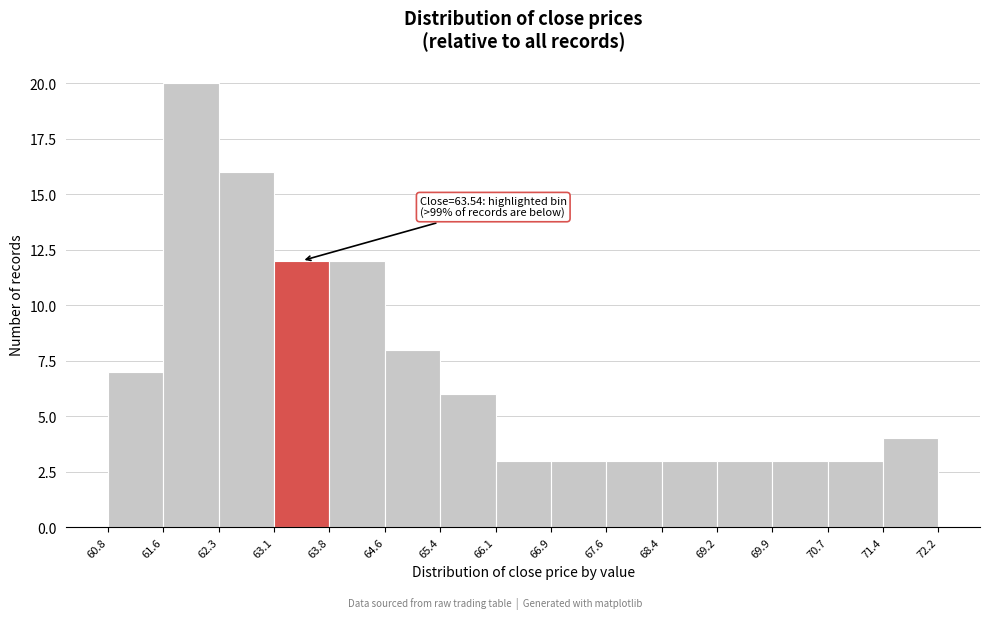

Which range on the x-axis has the tallest bar?

61.6 to 62.3